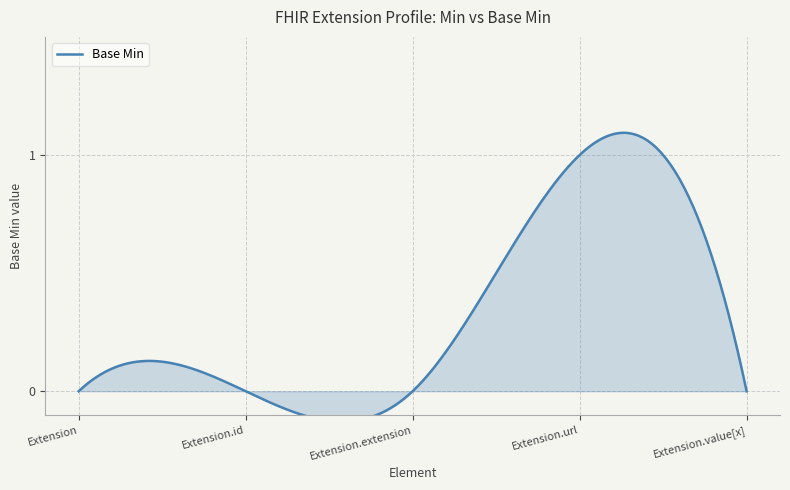

Reading right to left, transcribe all the data shown in this chart.

0	1	0	0	0